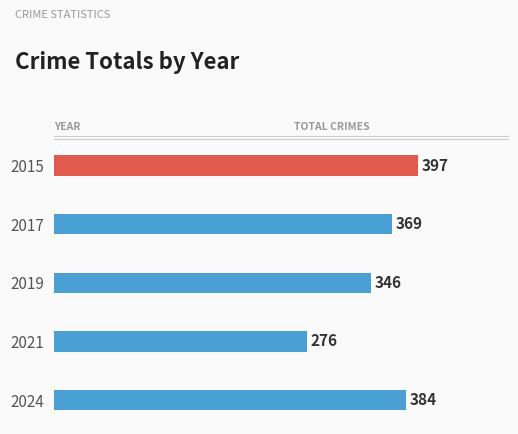

Is it true that the value at 2019 is 503?

False